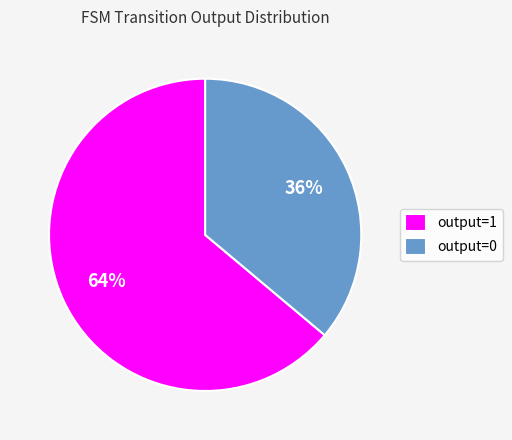

Between output=1 and output=0, which is larger?

output=1